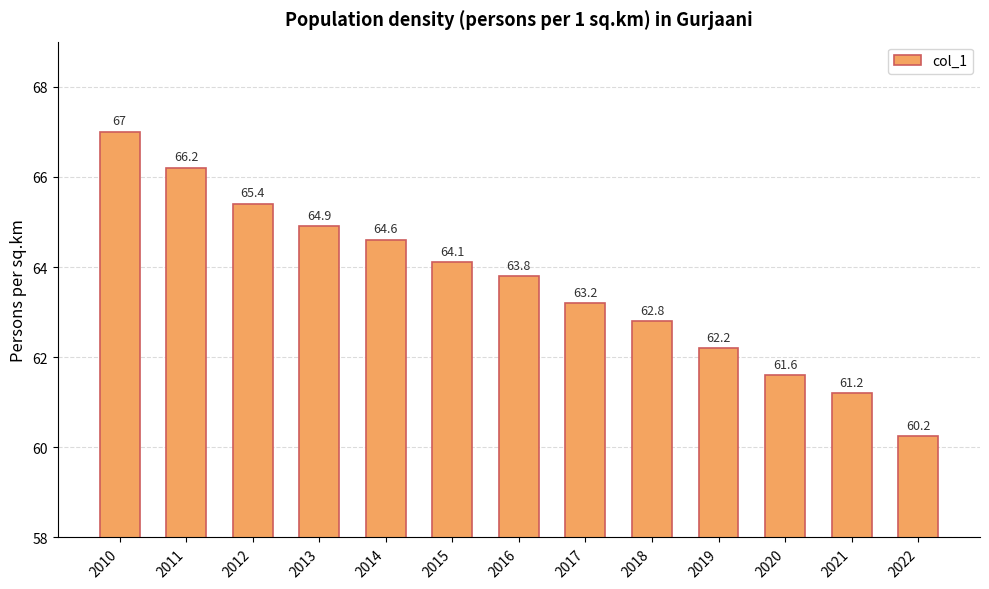

Which category has the lowest value across all series?

2022